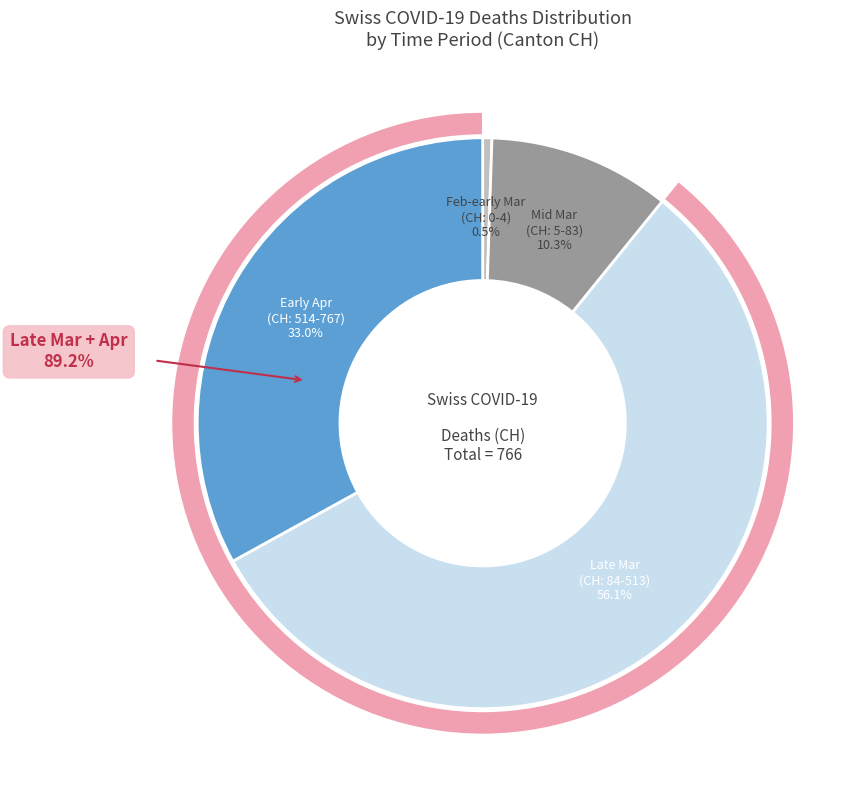

True or false: 2020-04-12 accounts for 1% of the total.

False